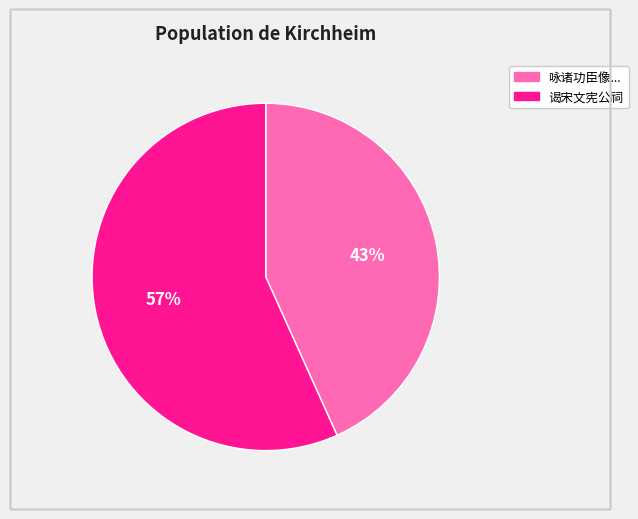

To the nearest percent, what is the average slice percentage?

50%